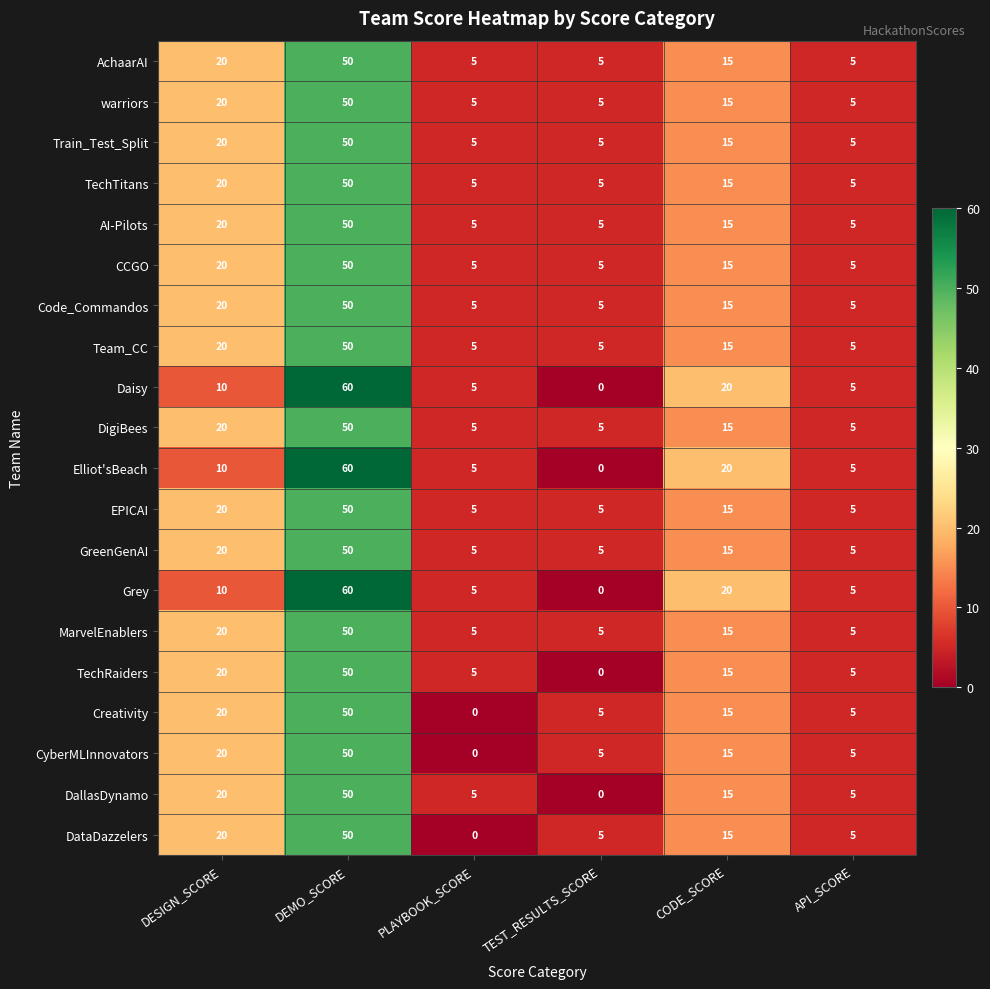

At which label is TechTitans closest to 27?

DESIGN_SCORE